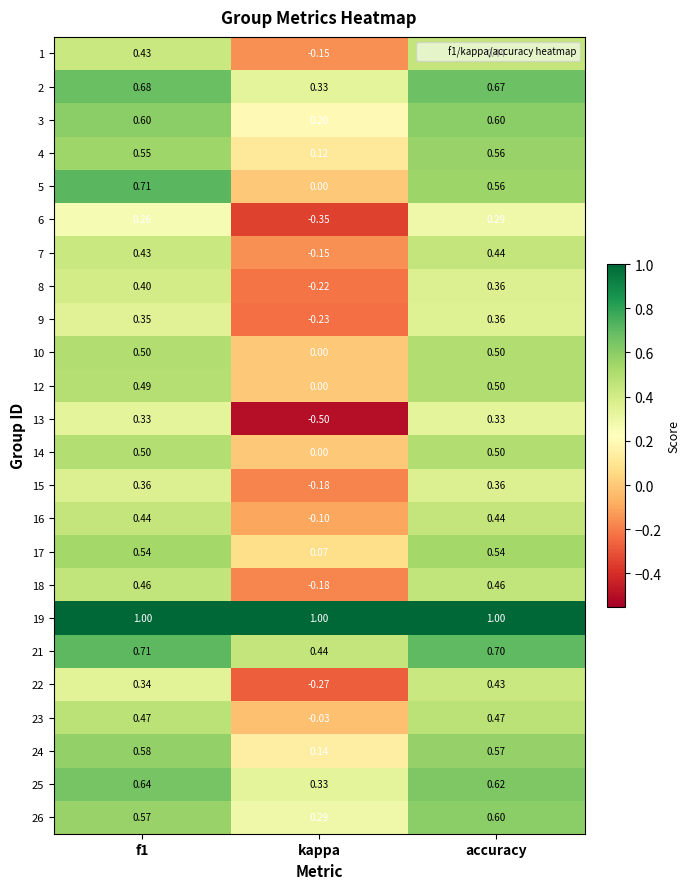

At which label is 8 closest to 0?

kappa